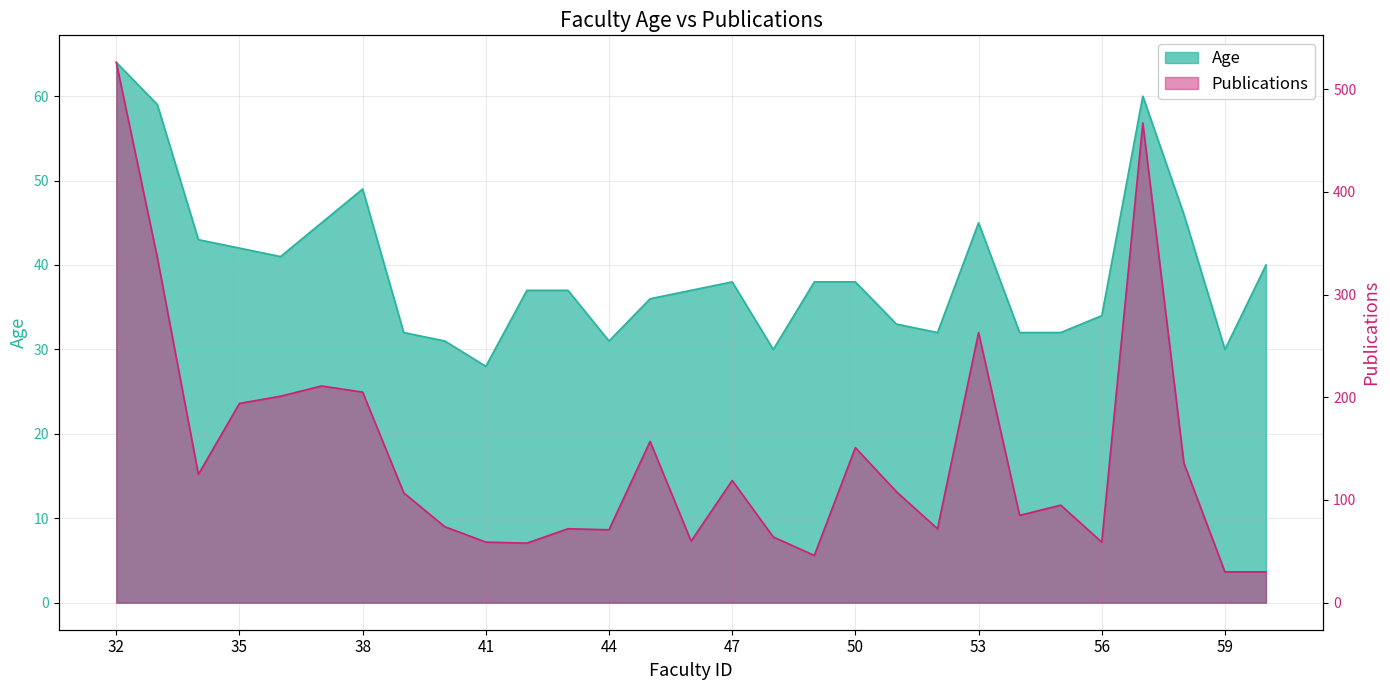

The Publications series shows 64 at 48. True or false?

True